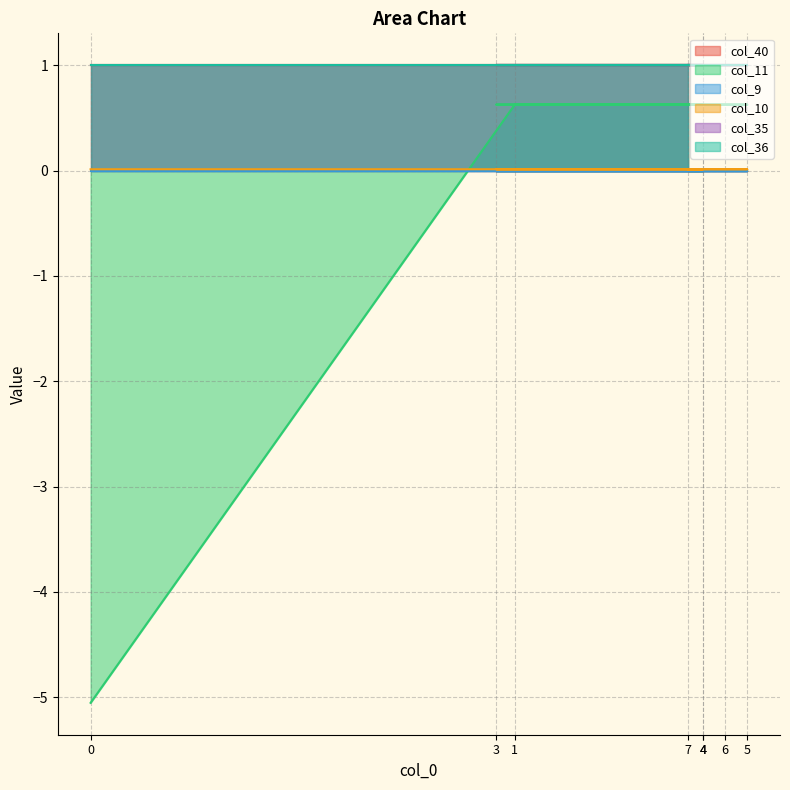

At how many categories does at least one series exceed -2?

8